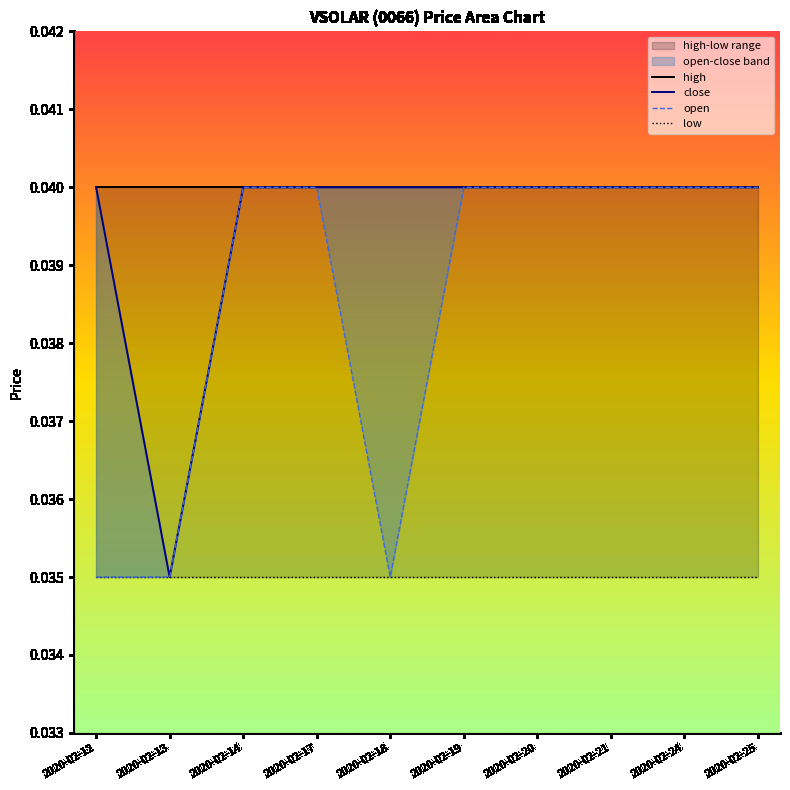

Which series has the largest total across all categories?

high